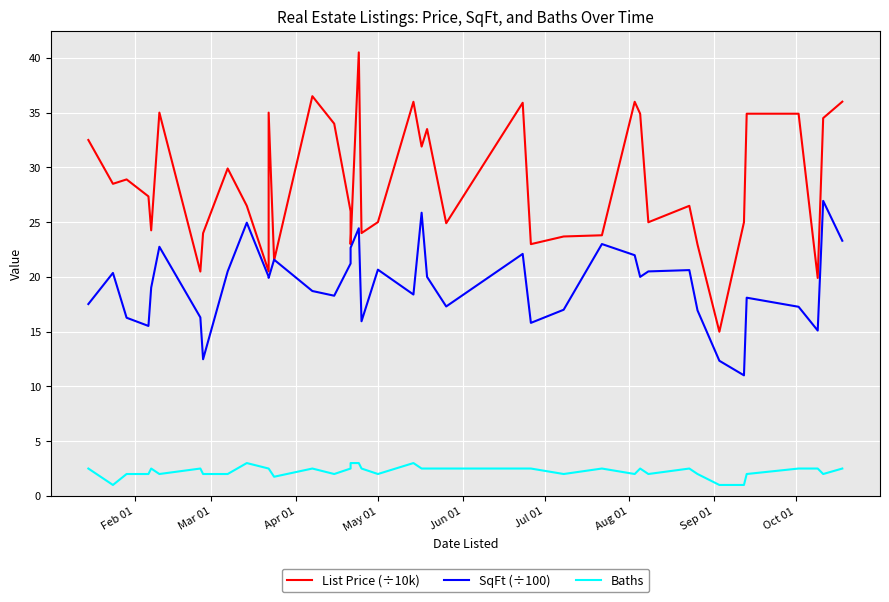

What is the minimum value shown in the chart?

1.0